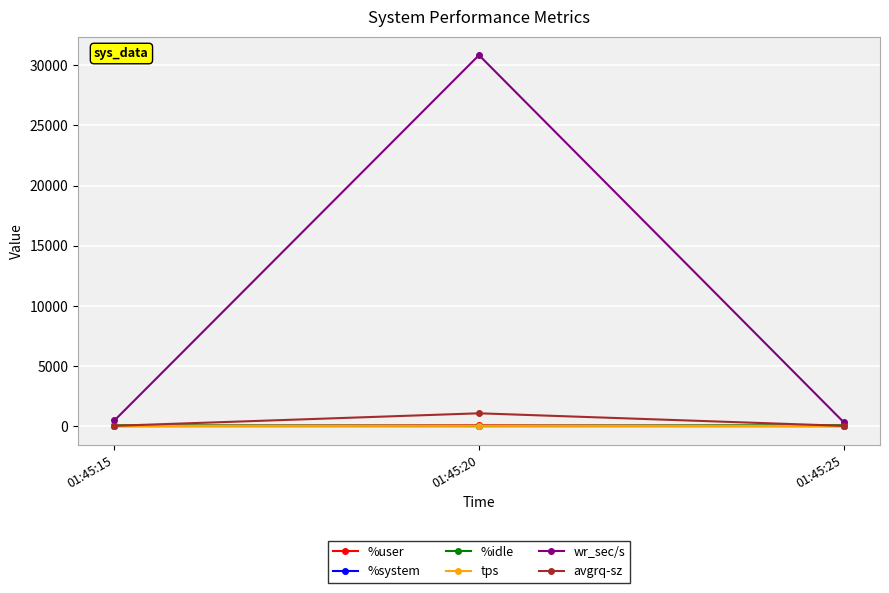

At which category is the sum across all series the highest?

01:45:20